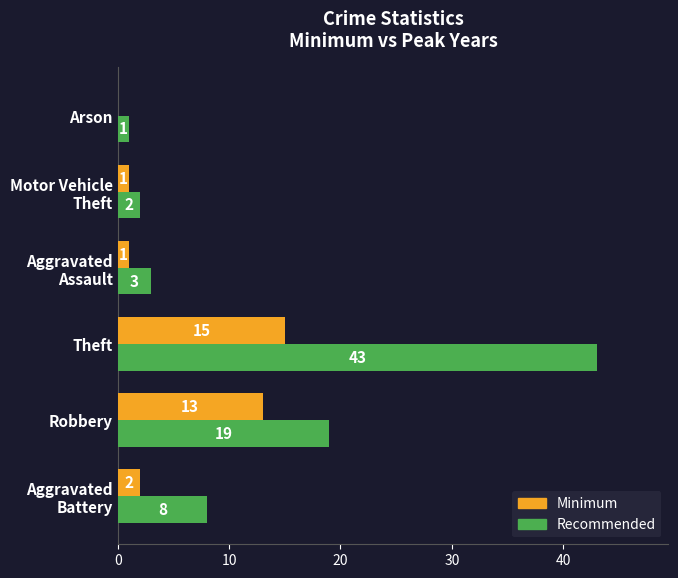

What is the sum of the Recommended values at Robbery and Arson?

20